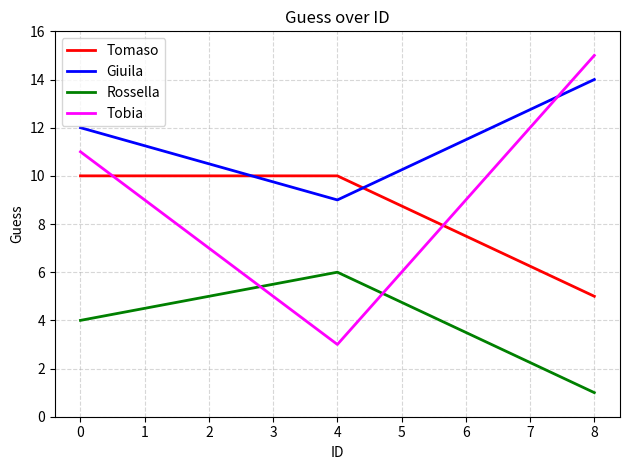

How many Giuila values are between 9 and 14?

3